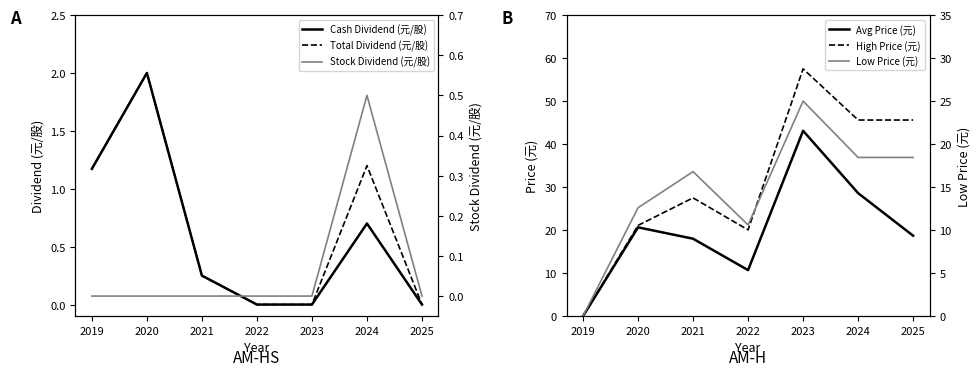

At which label is Avg Price (元) closest to 21?

2020